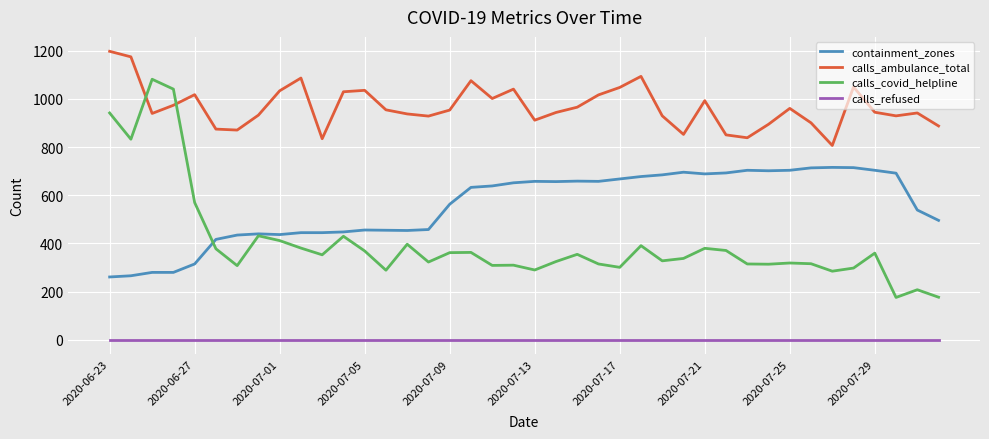

Rank the series by their maximum value, from lowest to highest.

calls_refused, containment_zones, calls_covid_helpline, calls_ambulance_total